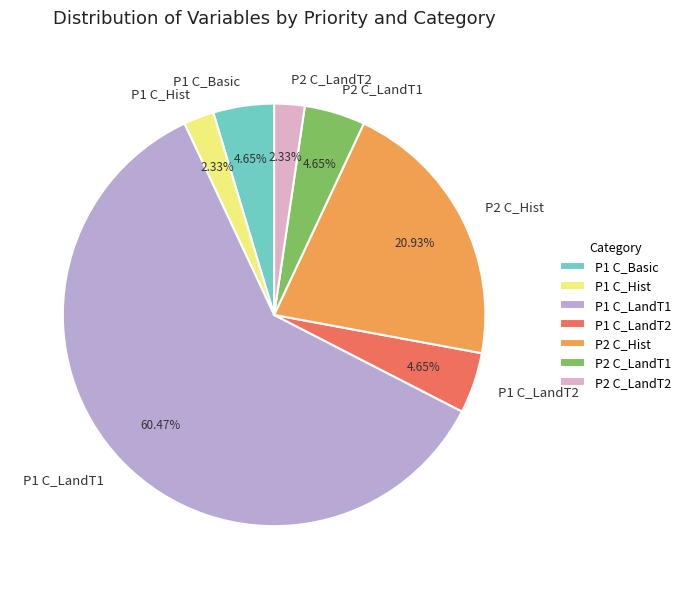

Which has a higher value, P1 C_Hist or P2 C_LandT1?

P2 C_LandT1